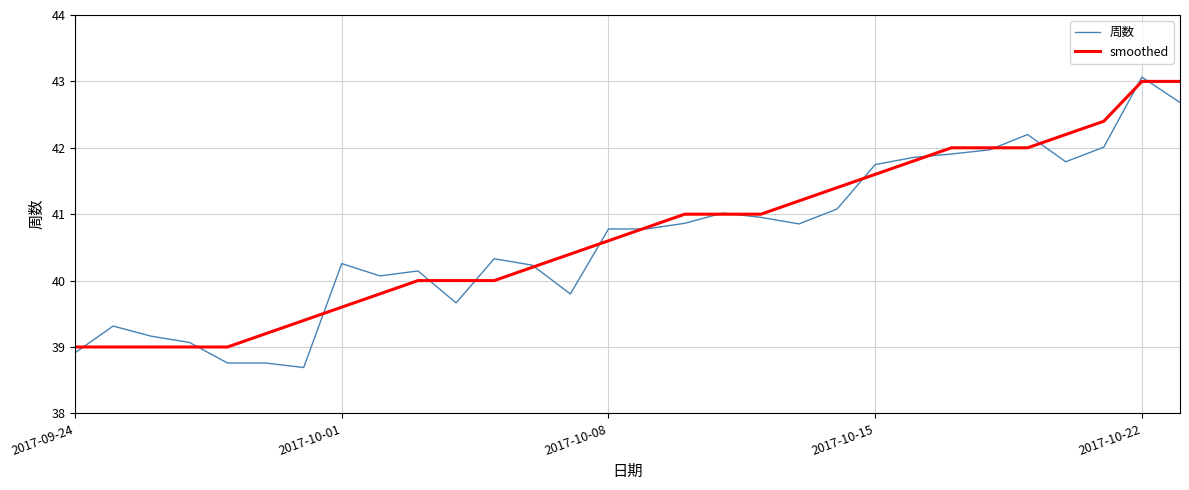

Which series has the largest range (max minus min)?

周数